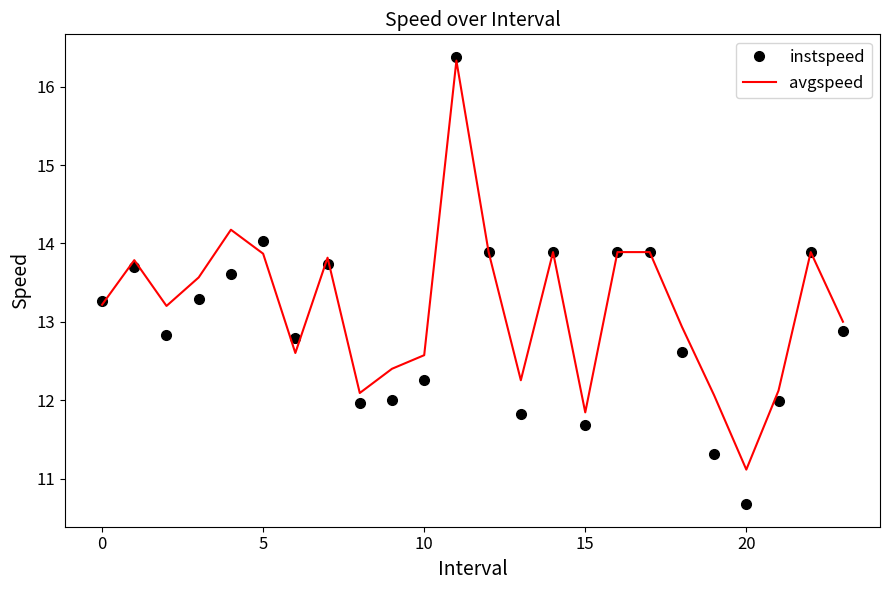

Which series has the largest range (max minus min)?

instspeed